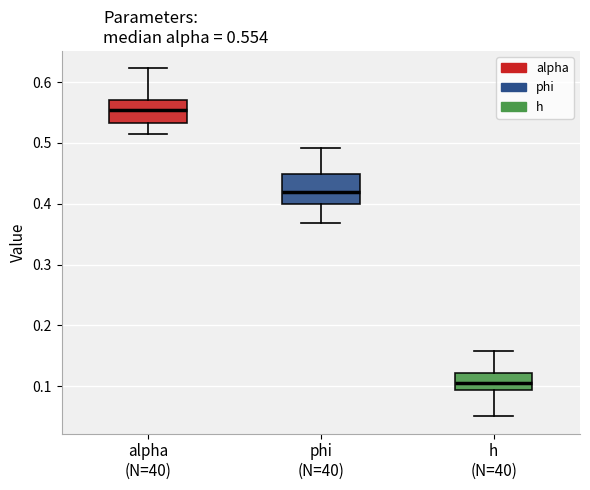

Comparing the boxes themselves (not the whiskers), which one is the tallest?

phi (N=40)